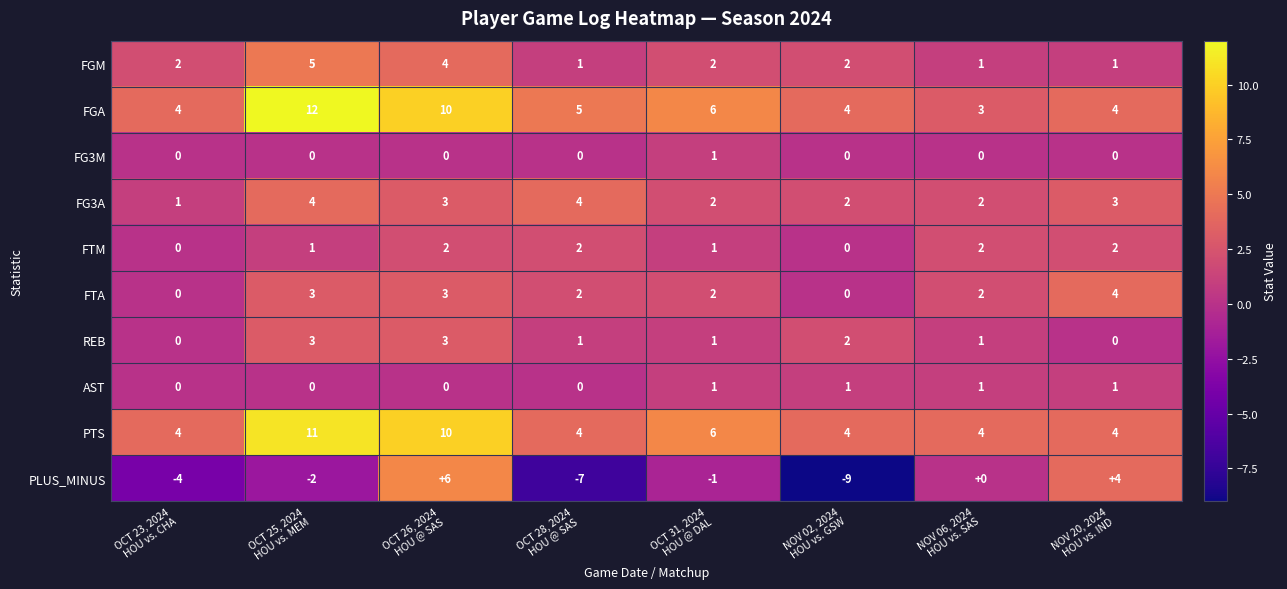

How many negative values does the PLUS_MINUS series have?

5